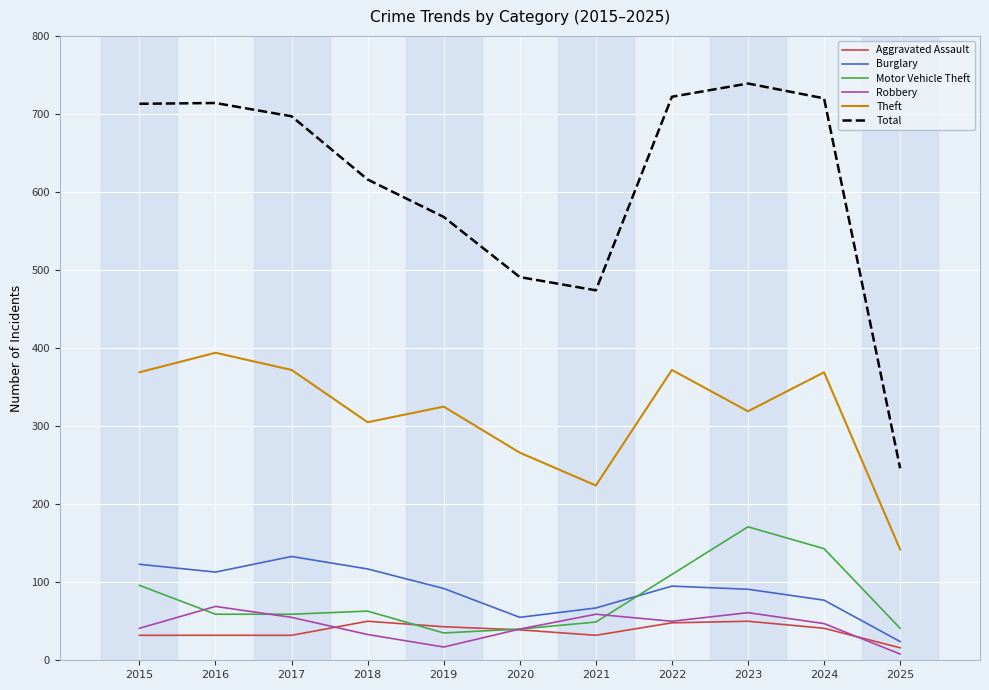

Where does the Robbery series first go above 47?

2016